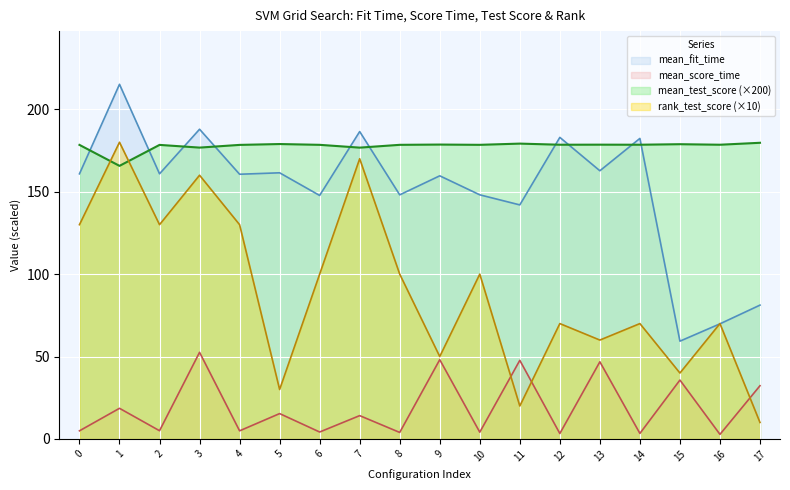

At 4, list the series in order from smallest to largest.

mean_score_time, rank_test_score (×10), mean_fit_time, mean_test_score (×200)